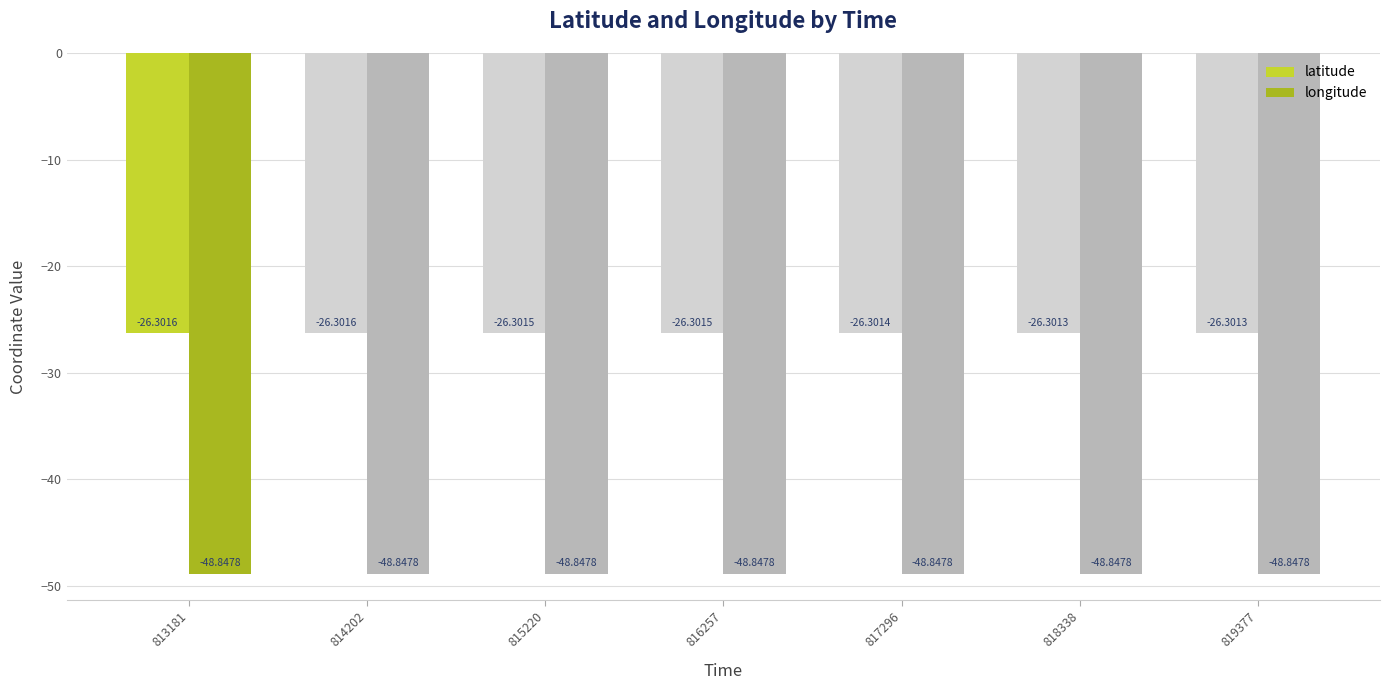

What is the sum of the latitude values at 817296 and 813181?

-52.6